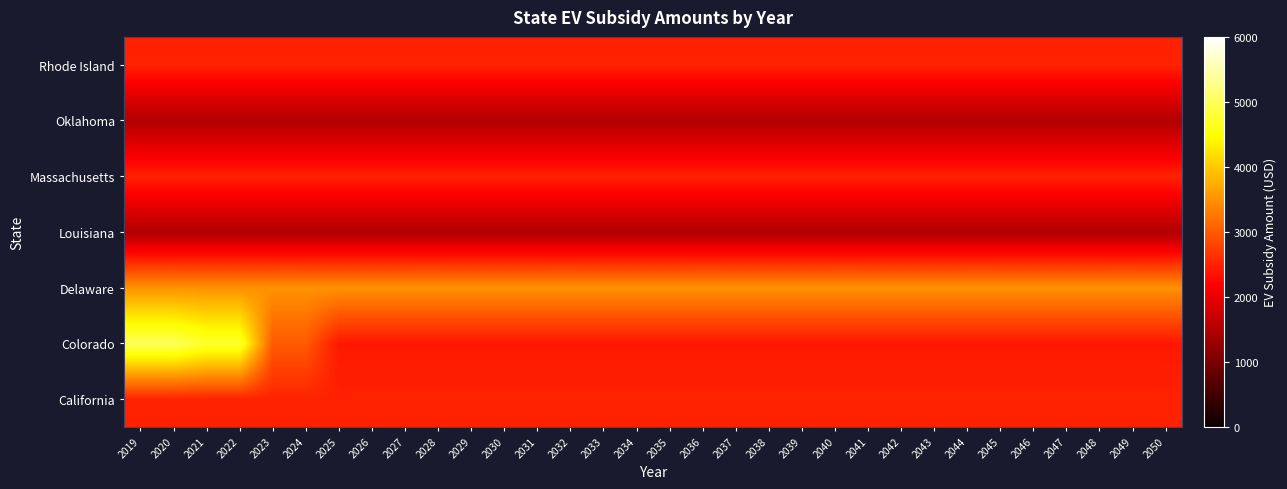

Reading left to right, what are all the values shown in this chart?

California: 2019=2500	2020=2500	2021=2500	2022=2500	2023=2500	2024=2500	2025=2500	2026=2500	2027=2500	2028=2500	2029=2500	2030=2500	2031=2500	2032=2500	2033=2500	2034=2500	2035=2500	2036=2500	2037=2500	2038=2500	2039=2500	2040=2500	2041=2500	2042=2500	2043=2500	2044=2500	2045=2500	2046=2500	2047=2500	2048=2500	2049=2500	2050=2500
Colorado: 2019=5000	2020=5000	2021=4750	2022=4750	2023=3000	2024=3000	2025=2400	2026=2400	2027=2400	2028=2400	2029=2400	2030=2400	2031=2400	2032=2400	2033=2400	2034=2400	2035=2400	2036=2400	2037=2400	2038=2400	2039=2400	2040=2400	2041=2400	2042=2400	2043=2400	2044=2400	2045=2400	2046=2400	2047=2400	2048=2400	2049=2400	2050=2400
Delaware: 2019=3500	2020=3500	2021=3500	2022=3500	2023=3500	2024=3500	2025=3500	2026=3500	2027=3500	2028=3500	2029=3500	2030=3500	2031=3500	2032=3500	2033=3500	2034=3500	2035=3500	2036=3500	2037=3500	2038=3500	2039=3500	2040=3500	2041=3500	2042=3500	2043=3500	2044=3500	2045=3500	2046=3500	2047=3500	2048=3500	2049=3500	2050=3500
Louisiana: 2019=1500	2020=1500	2021=1500	2022=1500	2023=1500	2024=1500	2025=1500	2026=1500	2027=1500	2028=1500	2029=1500	2030=1500	2031=1500	2032=1500	2033=1500	2034=1500	2035=1500	2036=1500	2037=1500	2038=1500	2039=1500	2040=1500	2041=1500	2042=1500	2043=1500	2044=1500	2045=1500	2046=1500	2047=1500	2048=1500	2049=1500	2050=1500
Massachusetts: 2019=2500	2020=2500	2021=2500	2022=2500	2023=2500	2024=2500	2025=2500	2026=2500	2027=2500	2028=2500	2029=2500	2030=2500	2031=2500	2032=2500	2033=2500	2034=2500	2035=2500	2036=2500	2037=2500	2038=2500	2039=2500	2040=2500	2041=2500	2042=2500	2043=2500	2044=2500	2045=2500	2046=2500	2047=2500	2048=2500	2049=2500	2050=2500
Oklahoma: 2019=1500	2020=1500	2021=1500	2022=1500	2023=1500	2024=1500	2025=1500	2026=1500	2027=1500	2028=1500	2029=1500	2030=1500	2031=1500	2032=1500	2033=1500	2034=1500	2035=1500	2036=1500	2037=1500	2038=1500	2039=1500	2040=1500	2041=1500	2042=1500	2043=1500	2044=1500	2045=1500	2046=1500	2047=1500	2048=1500	2049=1500	2050=1500
Rhode Island: 2019=2500	2020=2500	2021=2500	2022=2500	2023=2500	2024=2500	2025=2500	2026=2500	2027=2500	2028=2500	2029=2500	2030=2500	2031=2500	2032=2500	2033=2500	2034=2500	2035=2500	2036=2500	2037=2500	2038=2500	2039=2500	2040=2500	2041=2500	2042=2500	2043=2500	2044=2500	2045=2500	2046=2500	2047=2500	2048=2500	2049=2500	2050=2500